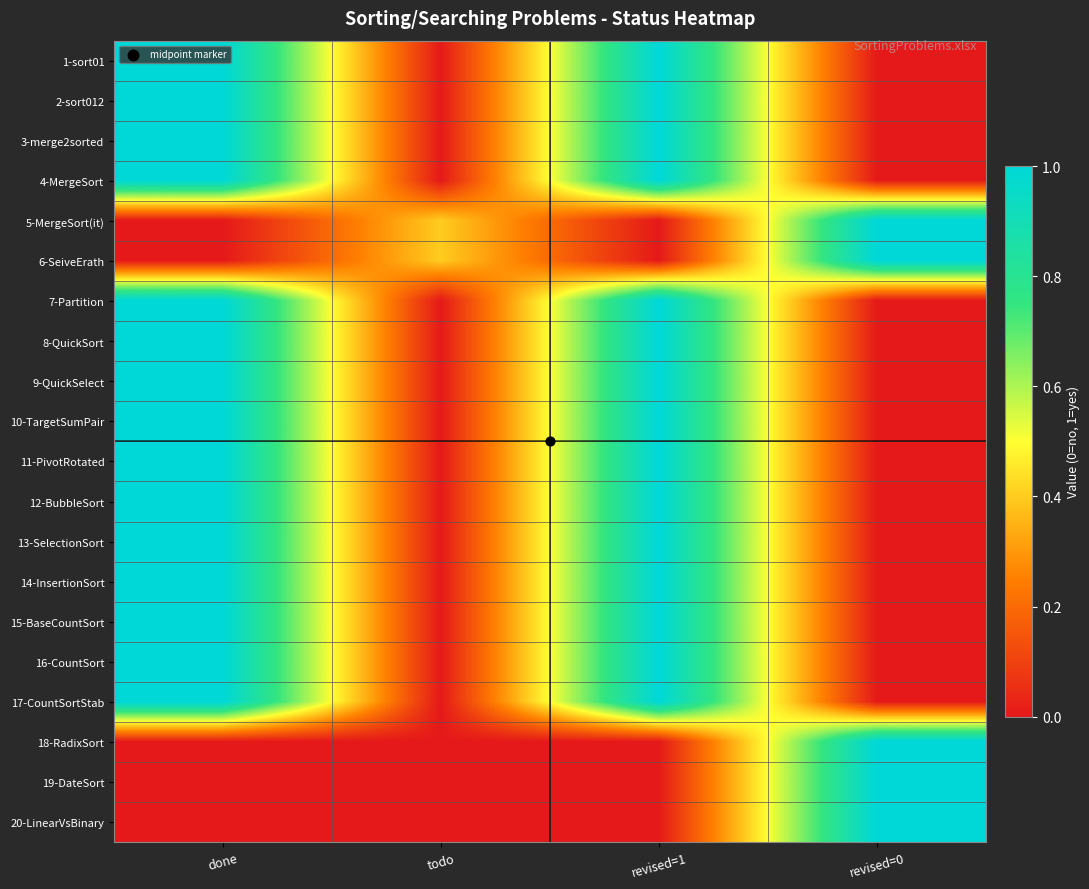

Reading left to right, extract all data points from this chart.

1-sort01: done=1.0	todo=0.0	revised=1=1.0	revised=0=0.0
2-sort012: done=1.0	todo=0.0	revised=1=1.0	revised=0=0.0
3-merge2sorted: done=1.0	todo=0.0	revised=1=1.0	revised=0=0.0
4-MergeSort: done=1.0	todo=0.0	revised=1=1.0	revised=0=0.0
5-MergeSort(it): done=0.0	todo=0.4	revised=1=0.0	revised=0=1.0
6-SeiveErath: done=0.0	todo=0.4	revised=1=0.0	revised=0=1.0
7-Partition: done=1.0	todo=0.0	revised=1=1.0	revised=0=0.0
8-QuickSort: done=1.0	todo=0.0	revised=1=1.0	revised=0=0.0
9-QuickSelect: done=1.0	todo=0.0	revised=1=1.0	revised=0=0.0
10-TargetSumPair: done=1.0	todo=0.0	revised=1=1.0	revised=0=0.0
11-PivotRotated: done=1.0	todo=0.0	revised=1=1.0	revised=0=0.0
12-BubbleSort: done=1.0	todo=0.0	revised=1=1.0	revised=0=0.0
13-SelectionSort: done=1.0	todo=0.0	revised=1=1.0	revised=0=0.0
14-InsertionSort: done=1.0	todo=0.0	revised=1=1.0	revised=0=0.0
15-BaseCountSort: done=1.0	todo=0.0	revised=1=1.0	revised=0=0.0
16-CountSort: done=1.0	todo=0.0	revised=1=1.0	revised=0=0.0
17-CountSortStab: done=1.0	todo=0.0	revised=1=1.0	revised=0=0.0
18-RadixSort: done=0.0	todo=0.0	revised=1=0.0	revised=0=1.0
19-DateSort: done=0.0	todo=0.0	revised=1=0.0	revised=0=1.0
20-LinearVsBinary: done=0.0	todo=0.0	revised=1=0.0	revised=0=1.0